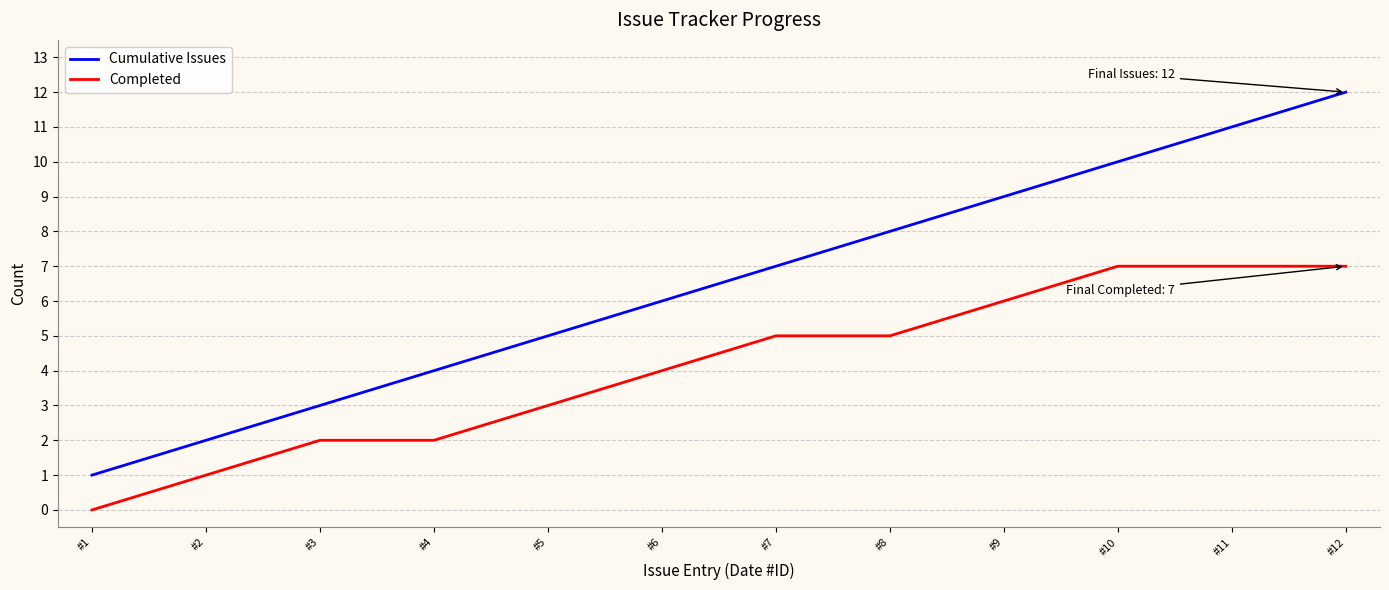

The value of Cumulative Issues at #3 is 2. True or false?

False